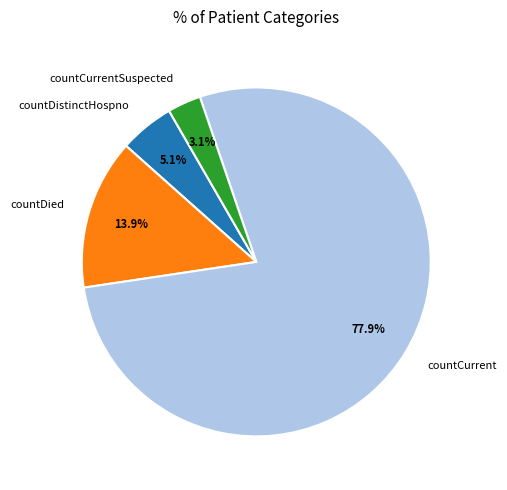

What is the smallest slice in the pie chart?

countCurrentSuspected